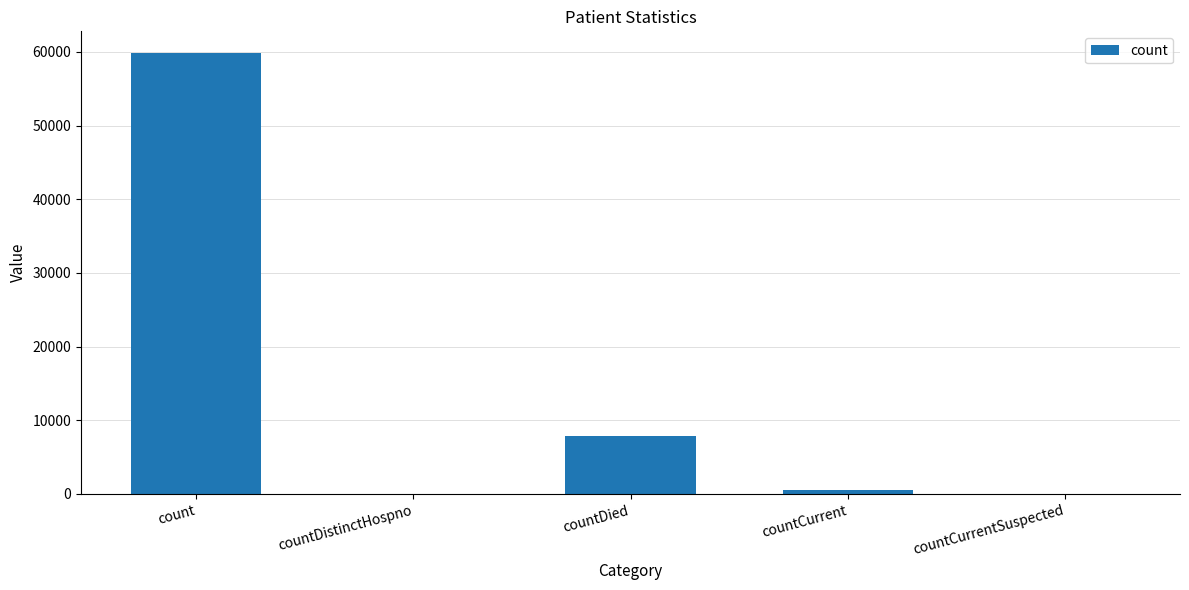

What is the sum of all values?

68168